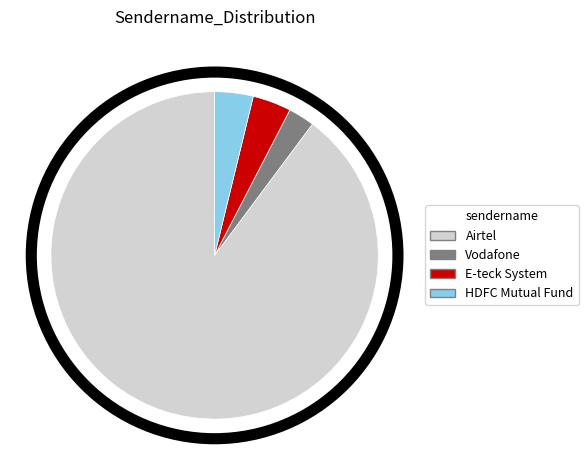

Do HDFC Mutual Fund and Airtel together represent more than half of the pie?

Yes